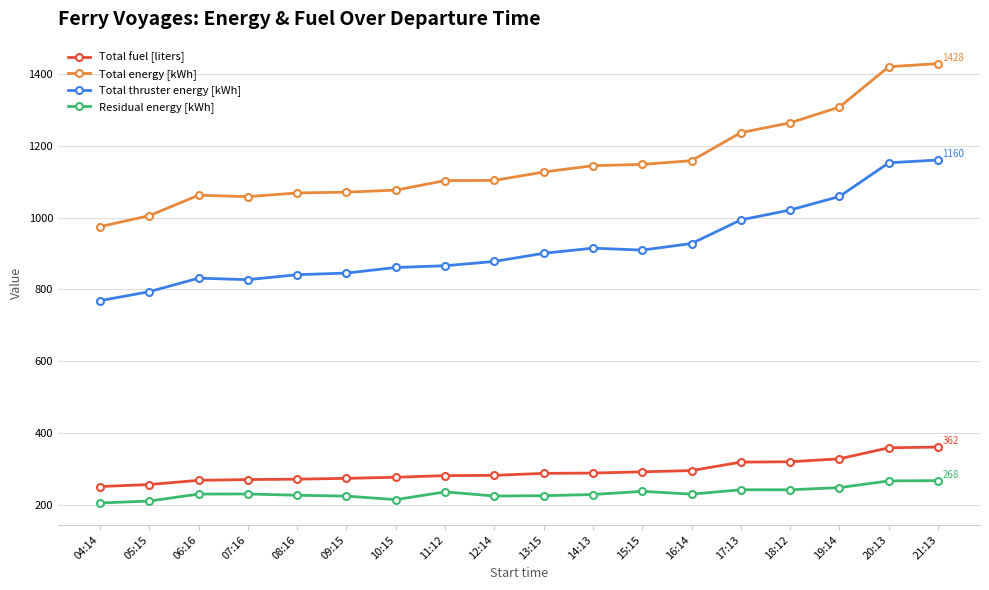

How many values in the Total energy [kWh] series are below 1127?

9